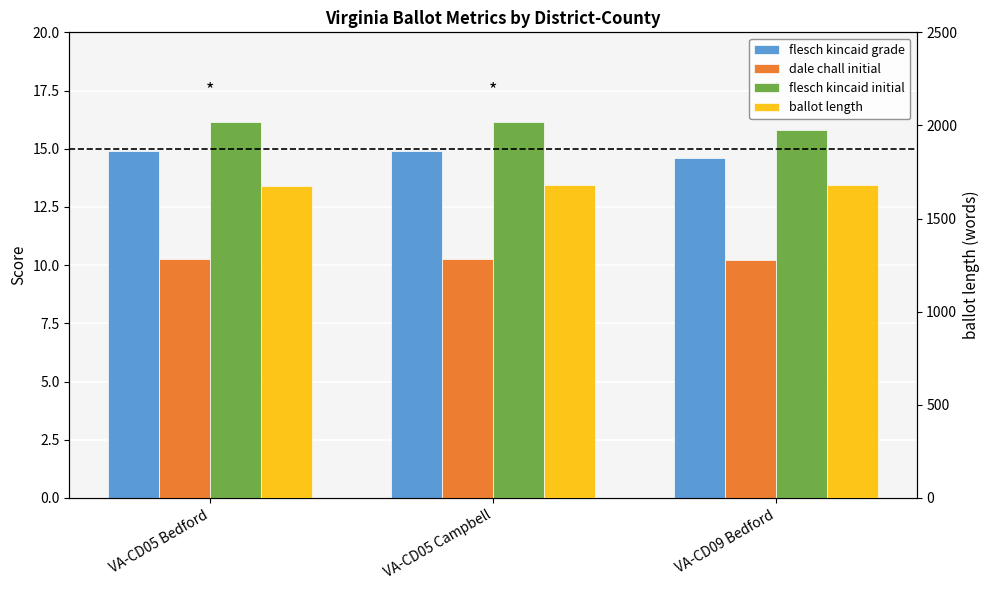

Reading left to right, what are all the values shown in this chart?

flesch kincaid grade: 14.9	14.9	14.6
dale chall initial: 10.3	10.3	10.2
flesch kincaid initial: 16.1	16.1	15.8
ballot length: 1677.0	1678.0	1681.0